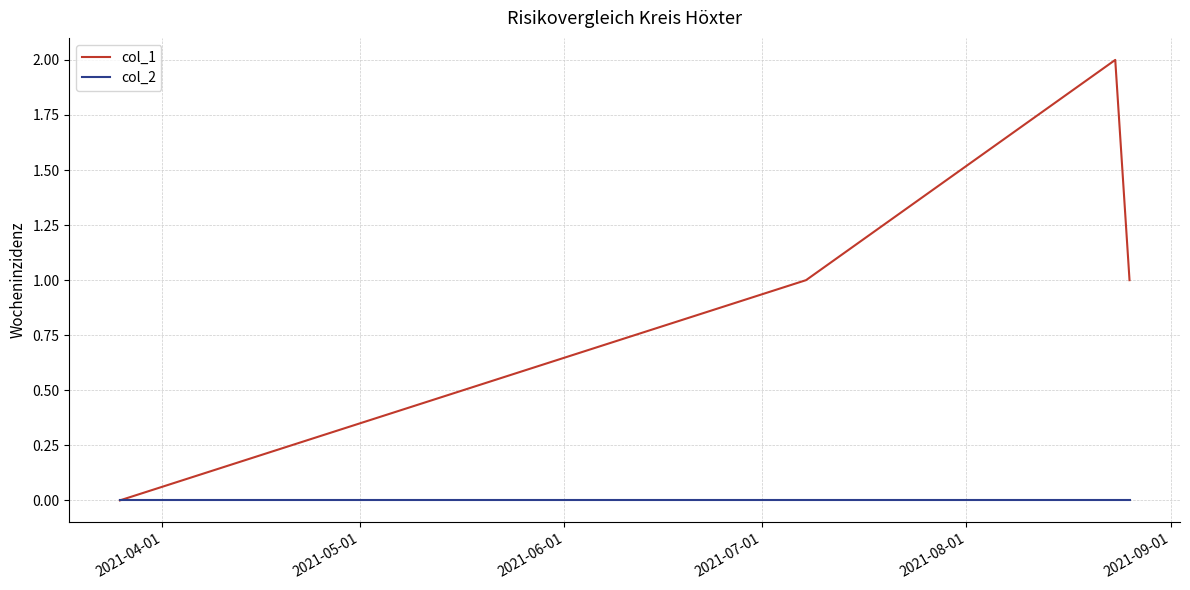

Which series has the widest spread of values?

col_1